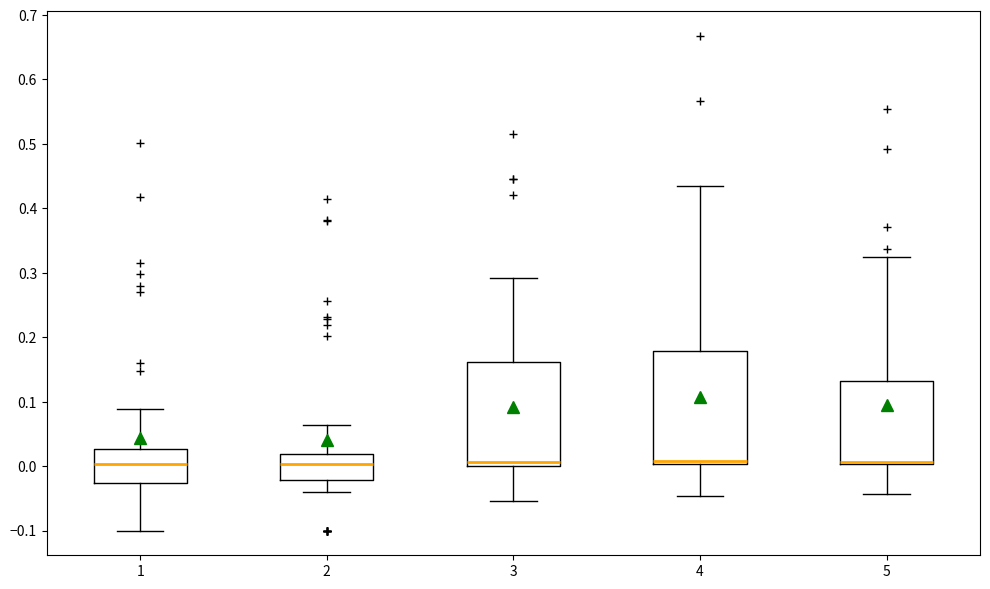

Where is the upper edge of the box at x = 4 on the y-axis? The values are not printed on the chart, so give them approximately, as read against the axis.

0.18